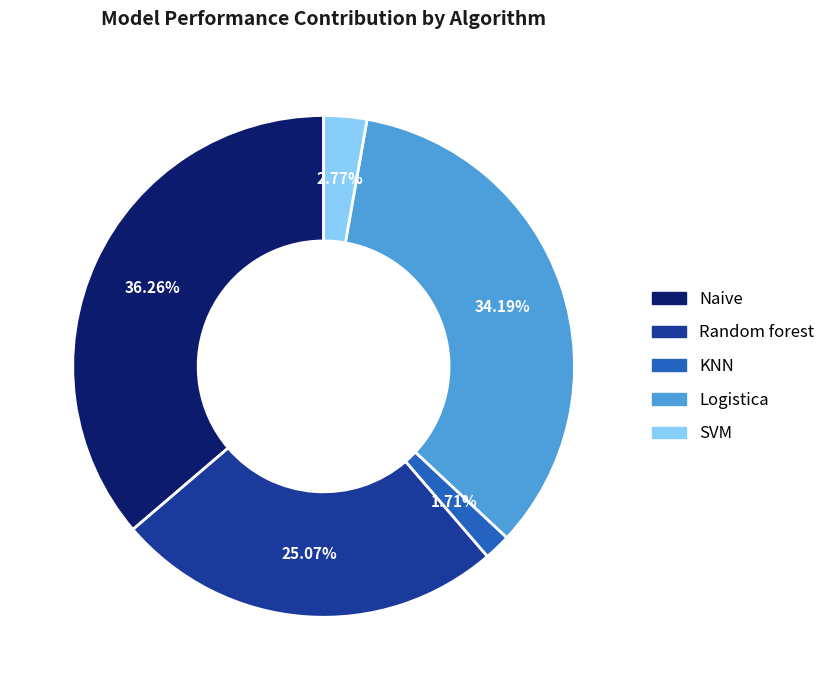

Does Logistica account for over 50% of the chart?

No